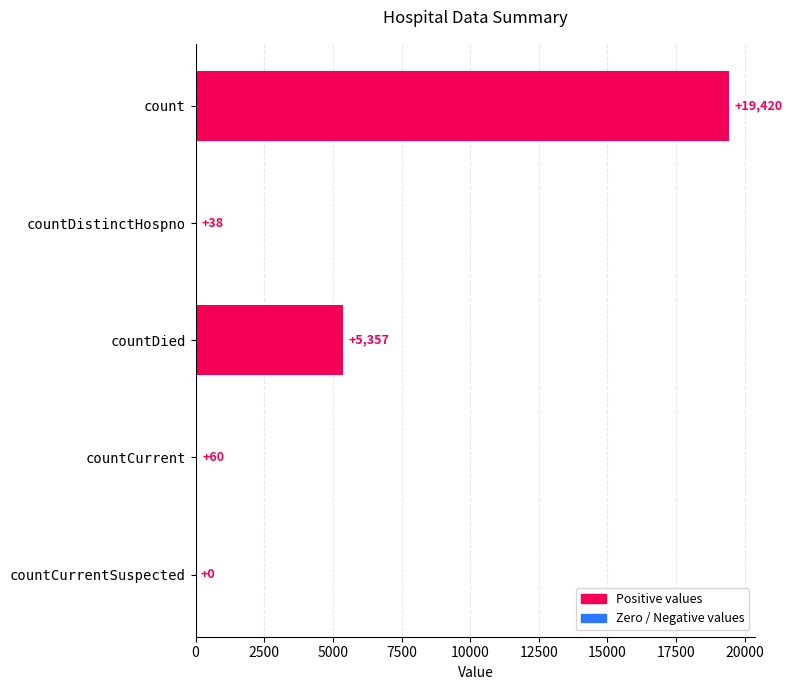

What is the sum of the values at countCurrentSuspected and count?

19420